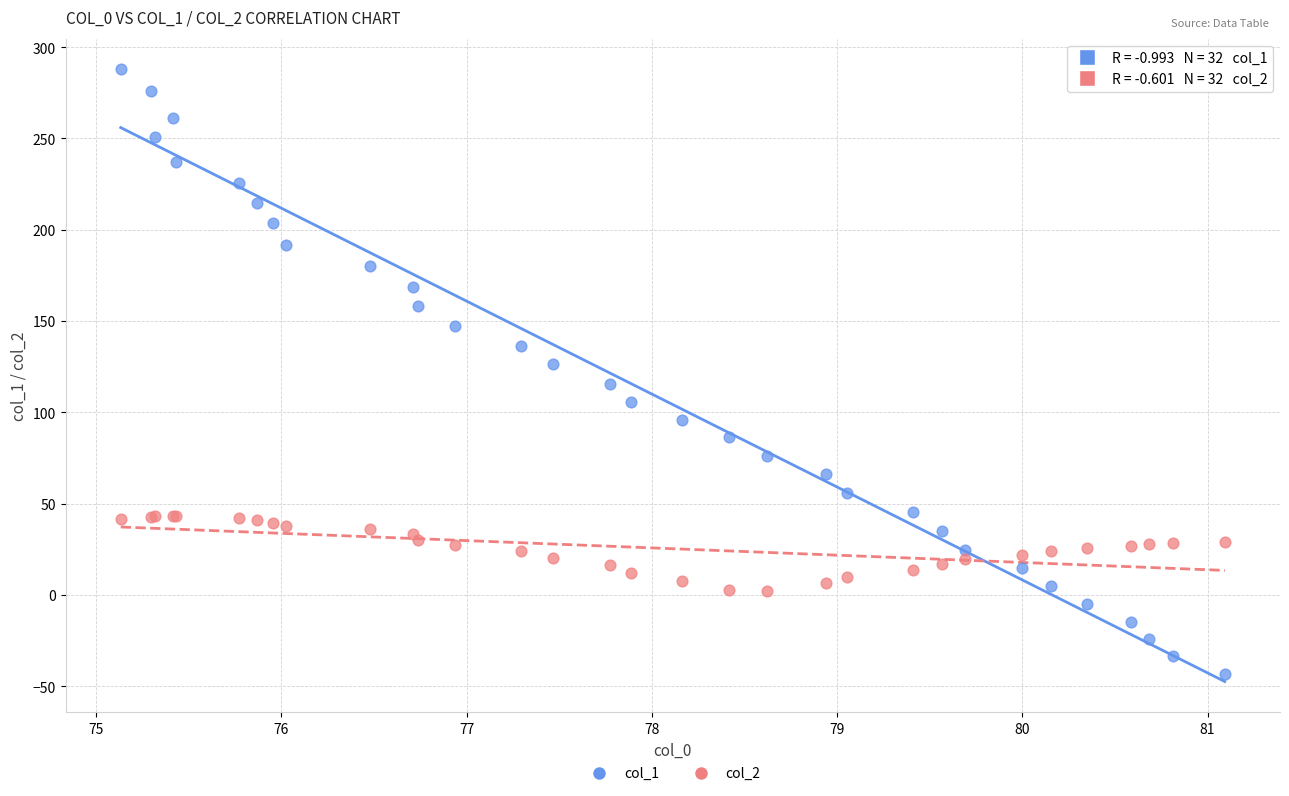

What is the X range (max minus min) for the scatter plot?

6.0